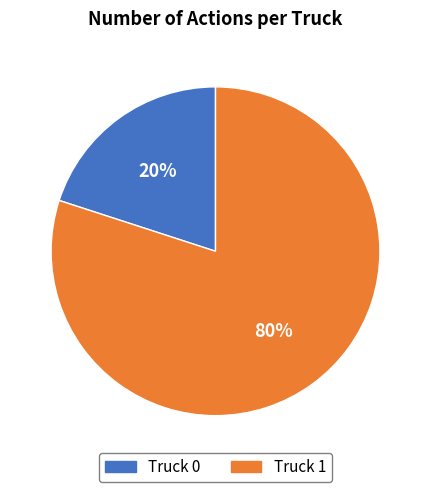

Which slice represents more than half of the pie?

Truck 1